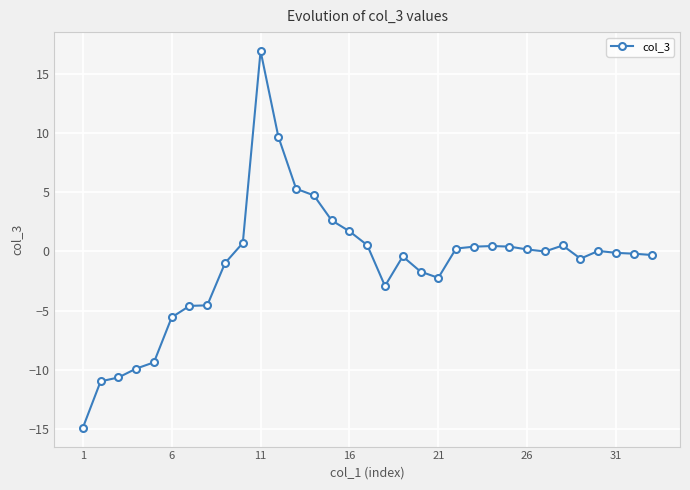

What is the value of the 2nd point from the left?

-11.0